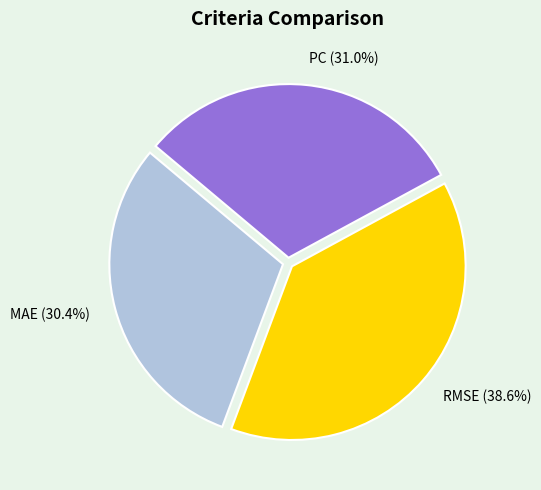

Which has a higher value, PC or RMSE?

RMSE